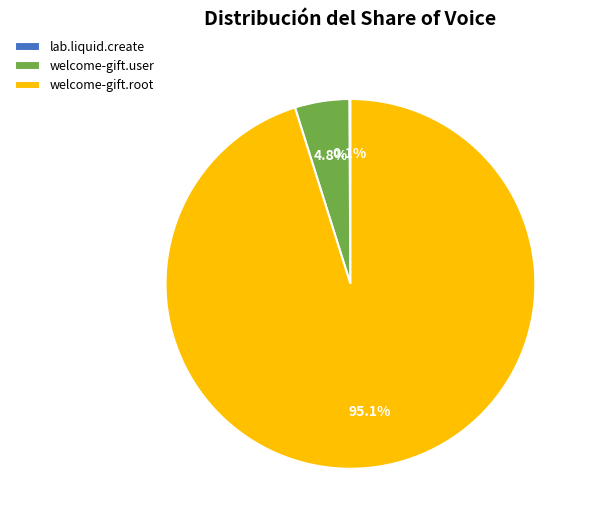

Is welcome-gift.root the majority of the pie?

Yes